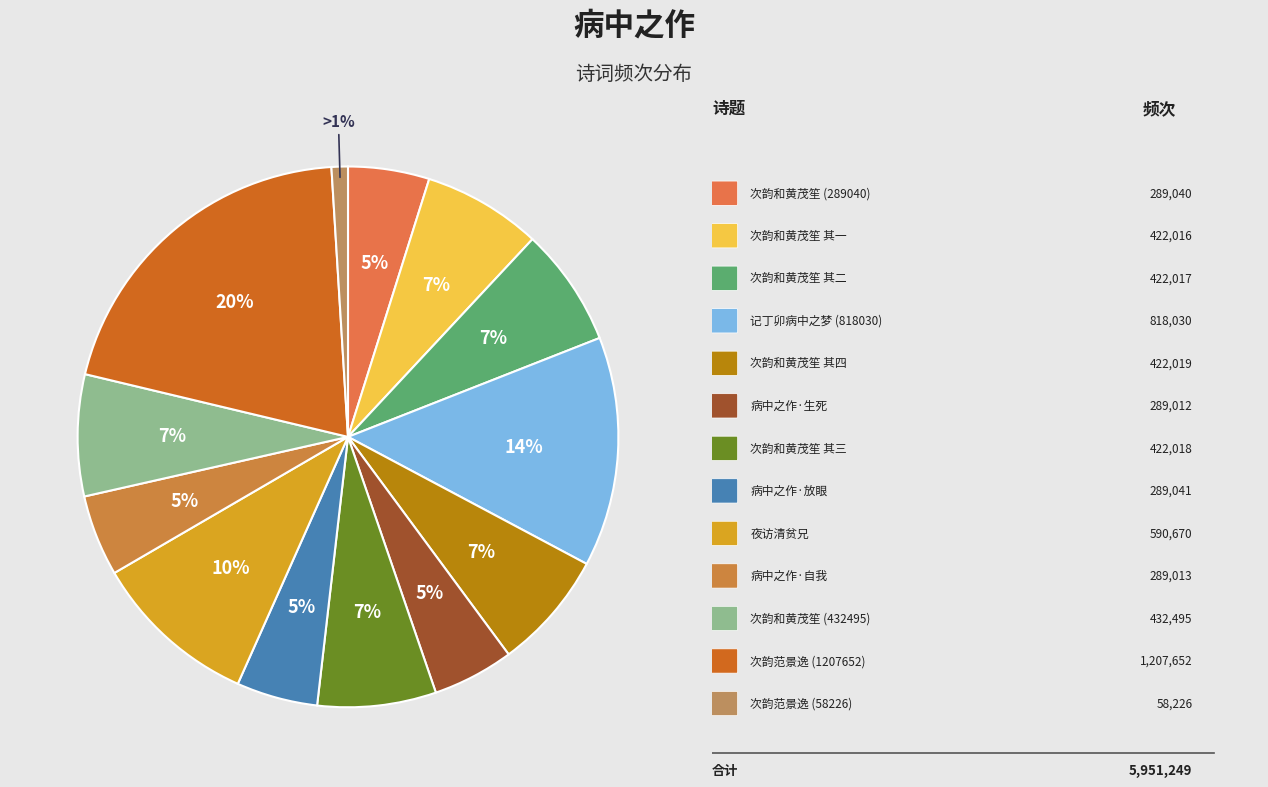

Count the number of slices in the pie.

13